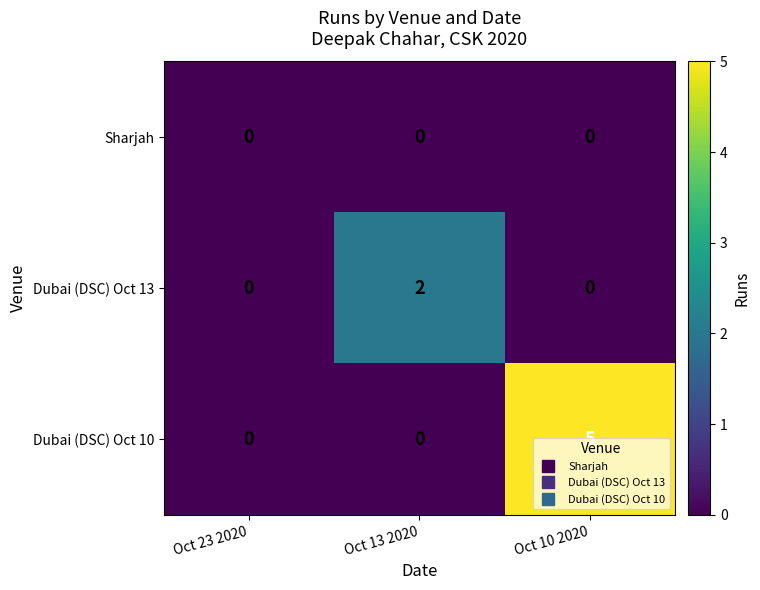

List the series in order of their peak value, lowest first.

Sharjah, Dubai (DSC) Oct 13, Dubai (DSC) Oct 10